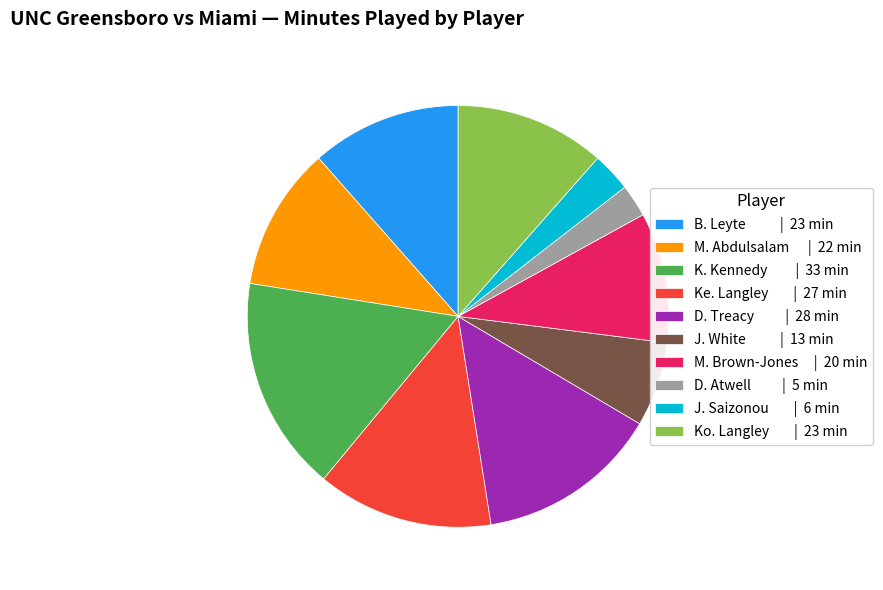

What is the ratio of the value at Ke. Langley | 27 min to the value at J. Saizonou | 6 min?

4.5